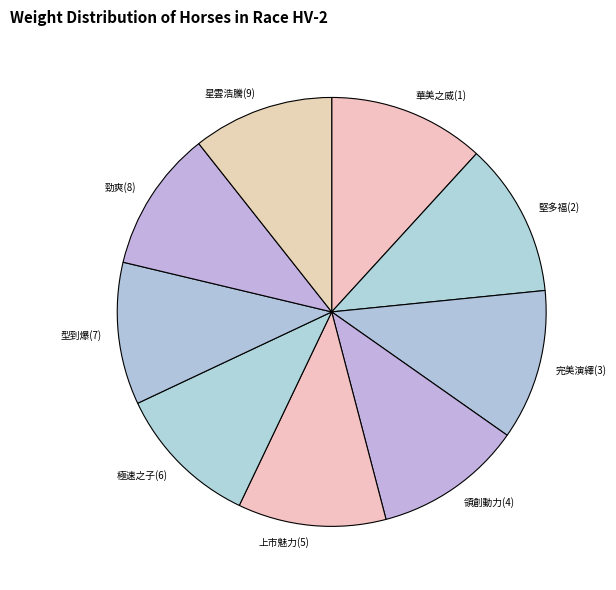

Is the sum of 勁爽(8) and 星雲浩騰(9) greater than half?

No